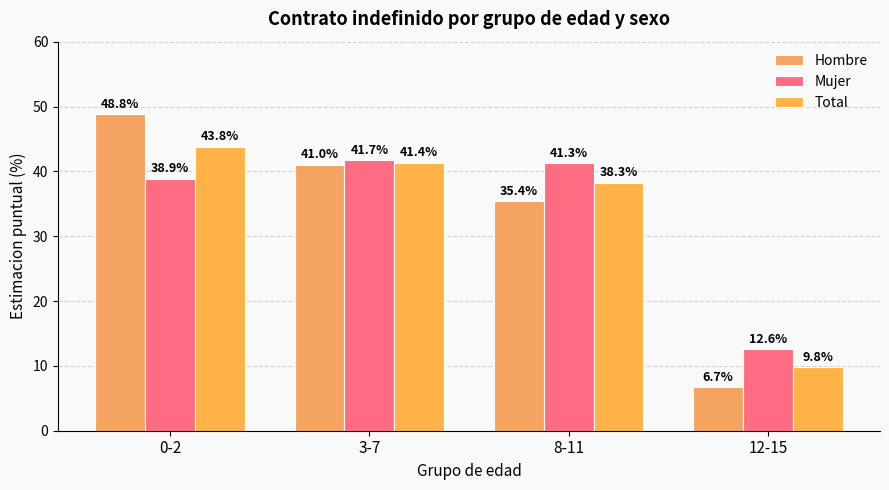

At how many categories does at least one series exceed 45?

1